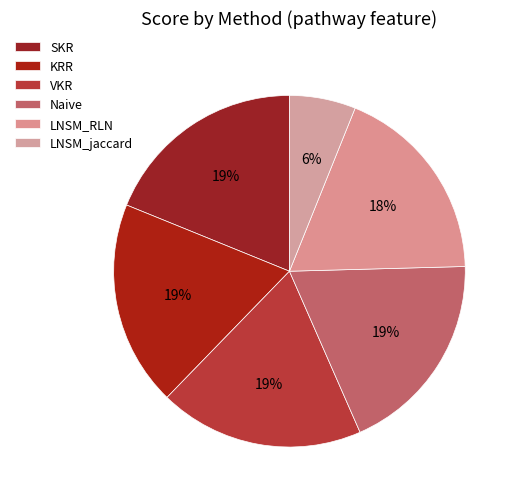

To the nearest percent, what is the difference between the LNSM_jaccard and Naive slice percentages?

13%